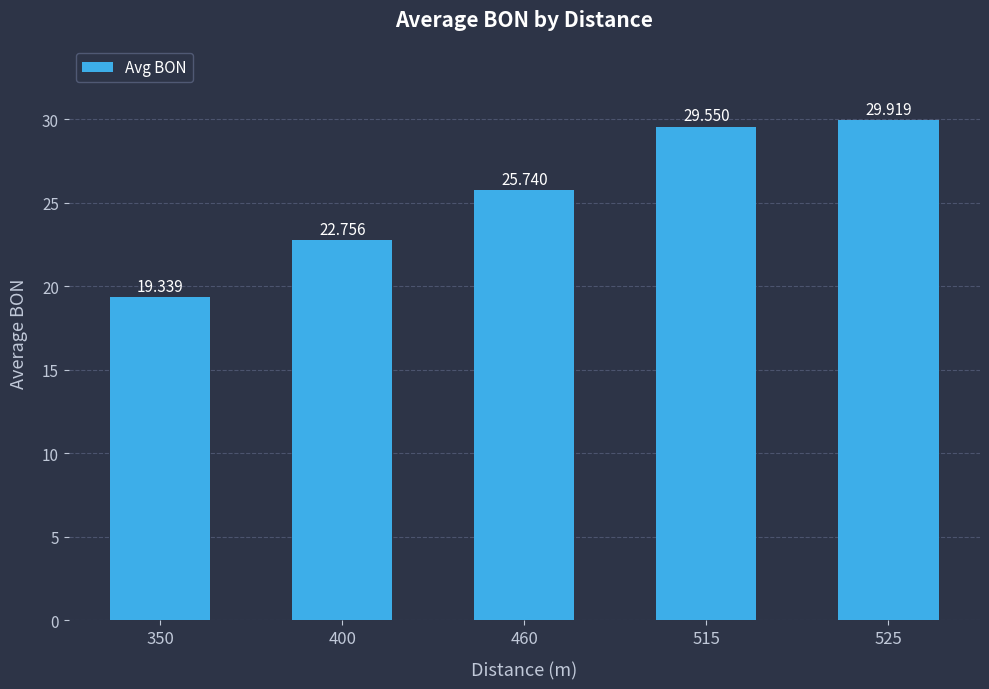

The value at 400 is 12.5. True or false?

False